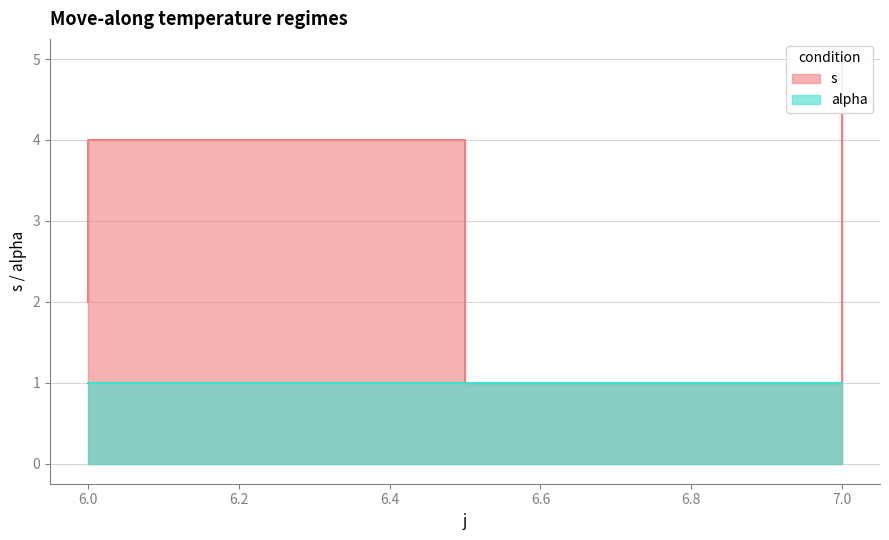

What is the average value?

3